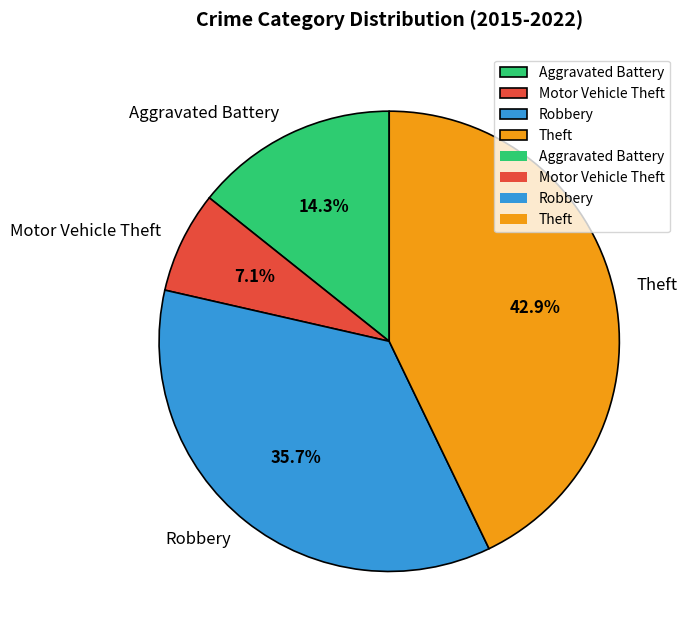

What percentage is NOT represented by Robbery?

64.3%